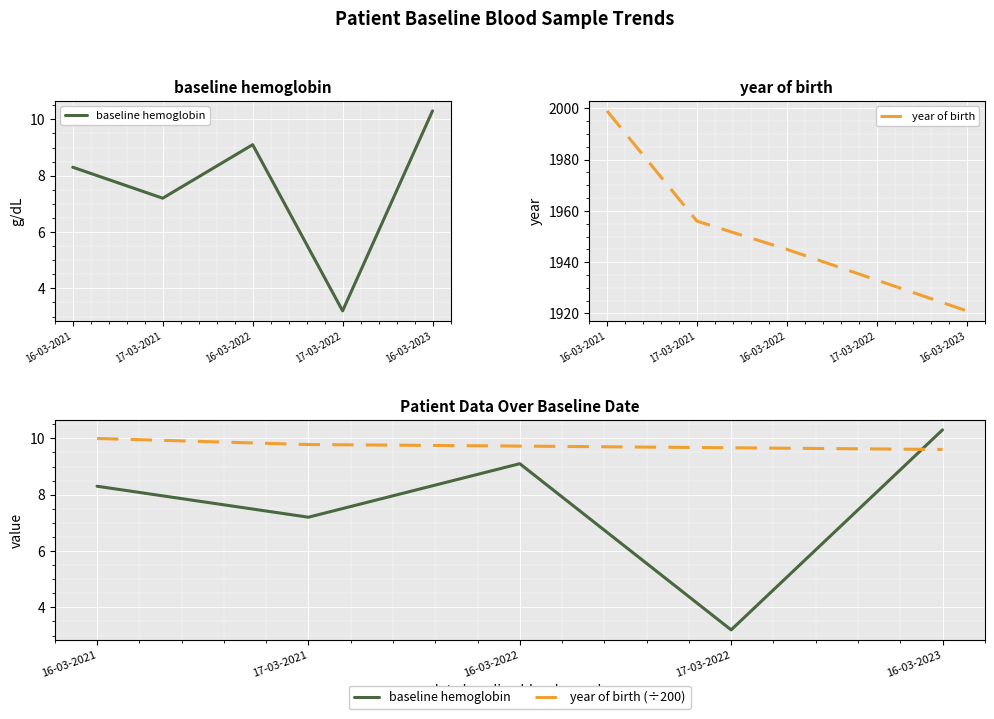

What is the difference between the maximum and minimum values in the baseline hemoglobin series?

7.1